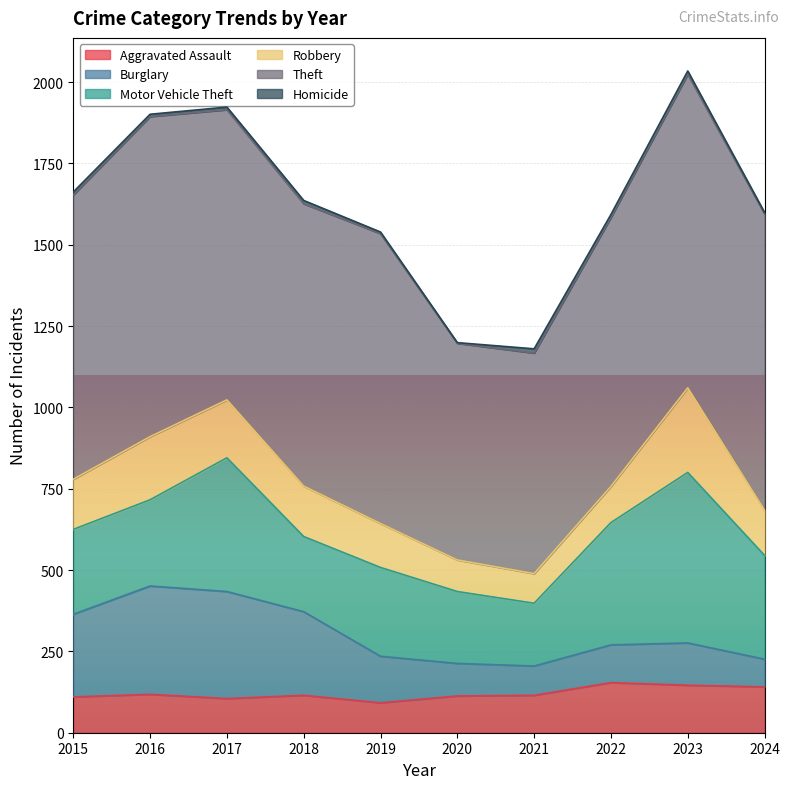

Does the chart display data point markers on the line(s)?

No